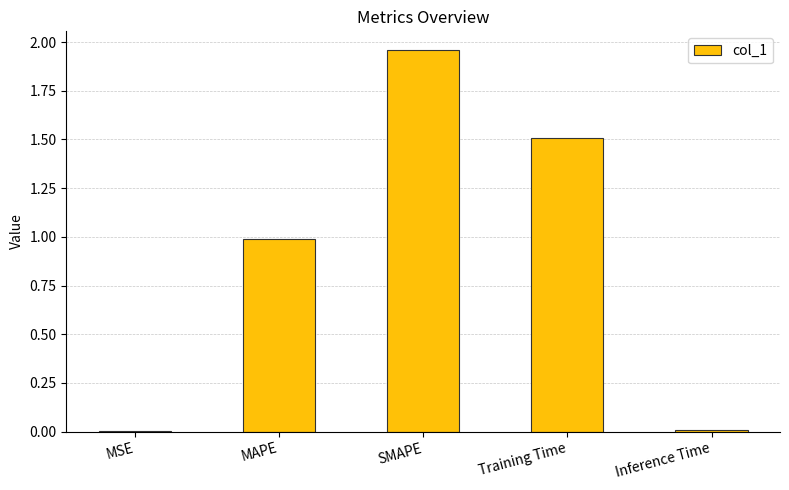

The chart shows a value of 1.5 at Training Time. True or false?

True